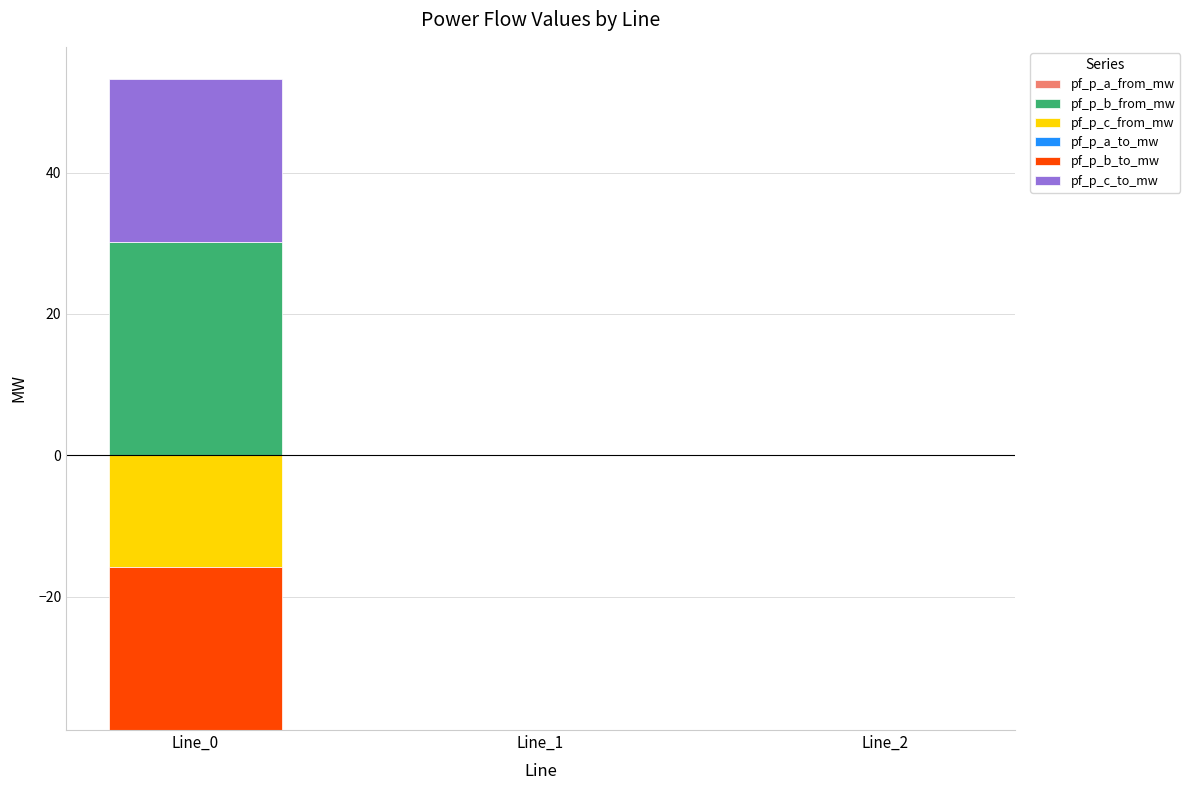

Between Line_1 and Line_2, which series saw the biggest shift?

pf_p_c_from_mw